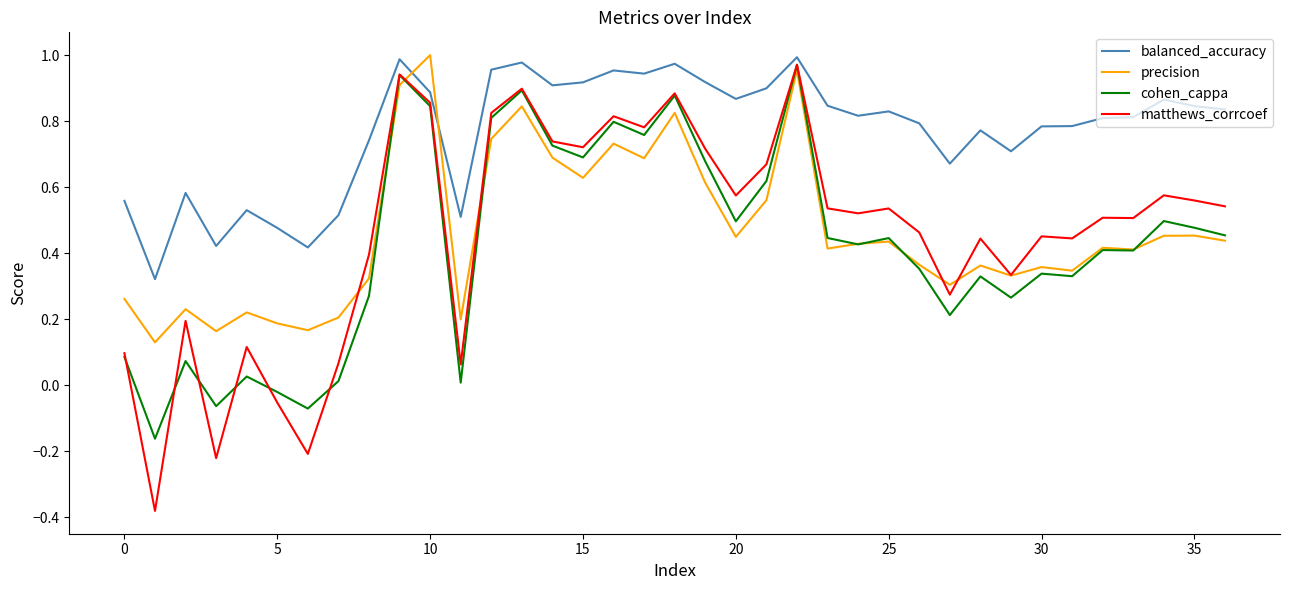

What are all the series names shown in the legend?

balanced_accuracy, precision, cohen_cappa, matthews_corrcoef